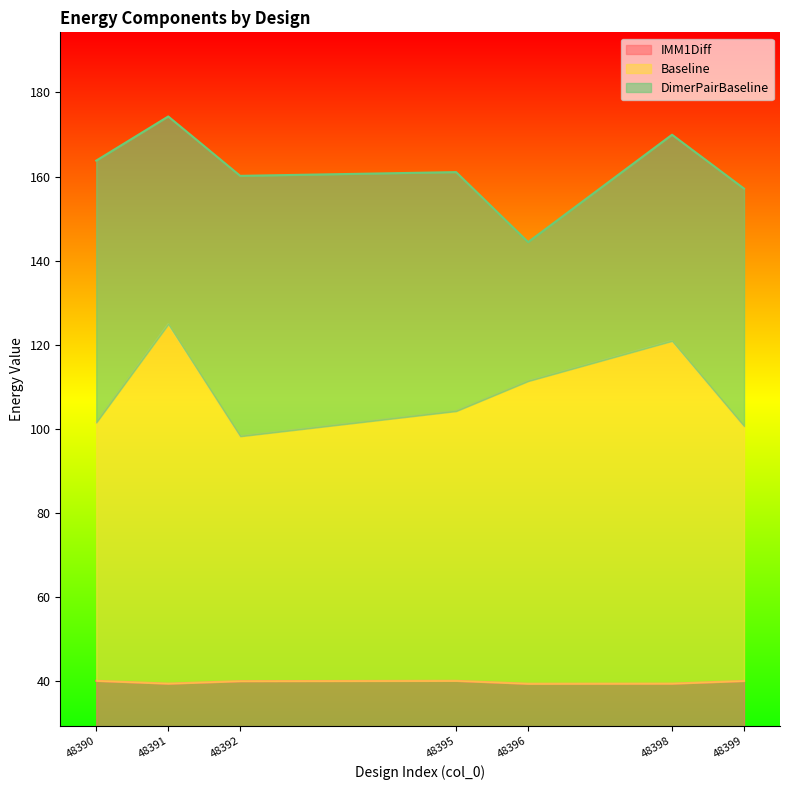

Is it true that IMM1Diff equals 15.7 at 48391?

False